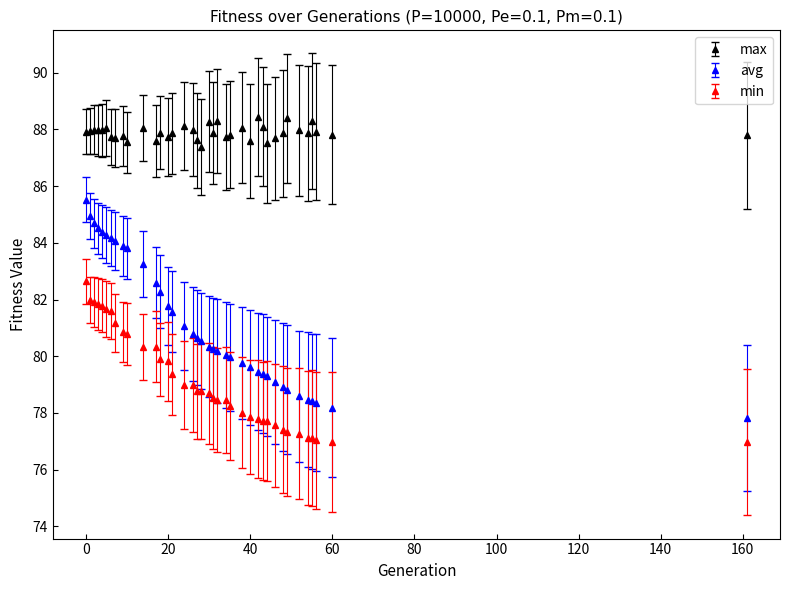

What are all the series names shown in the legend?

max, avg, min